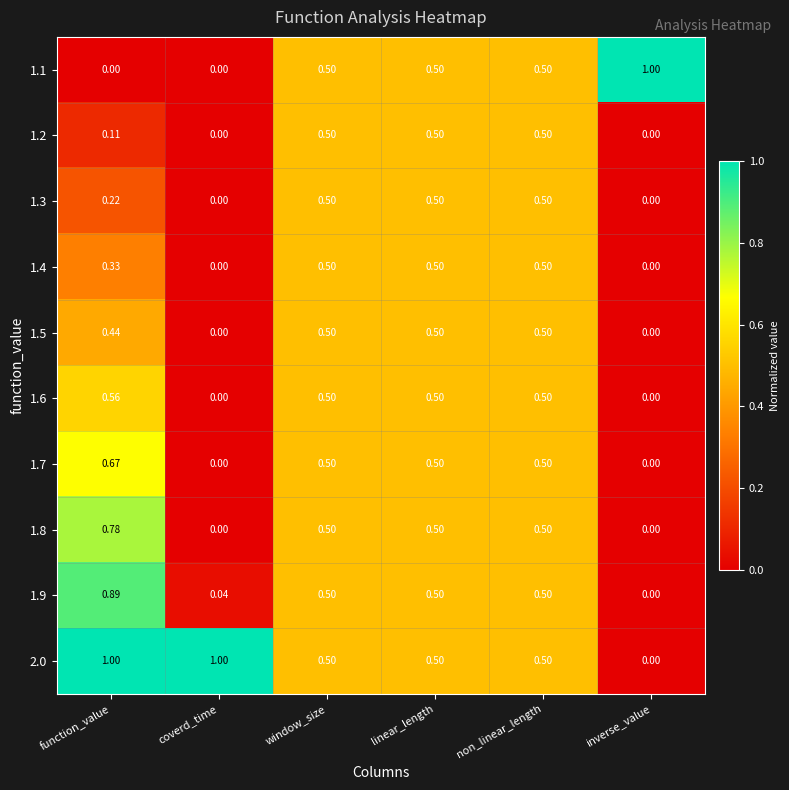

Is the value of 2.0 at inverse_value greater than the value of 1.6 at linear_length?

No